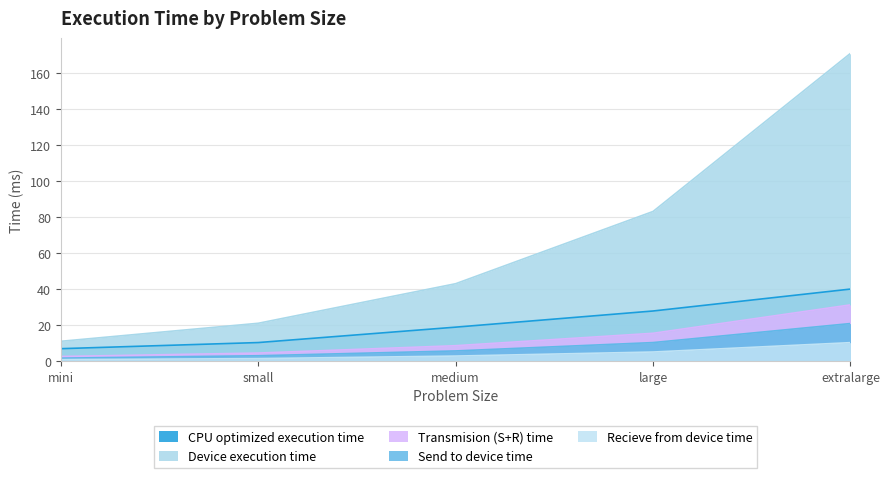

The value of CPU optimized execution time at extralarge is 68.3. True or false?

False